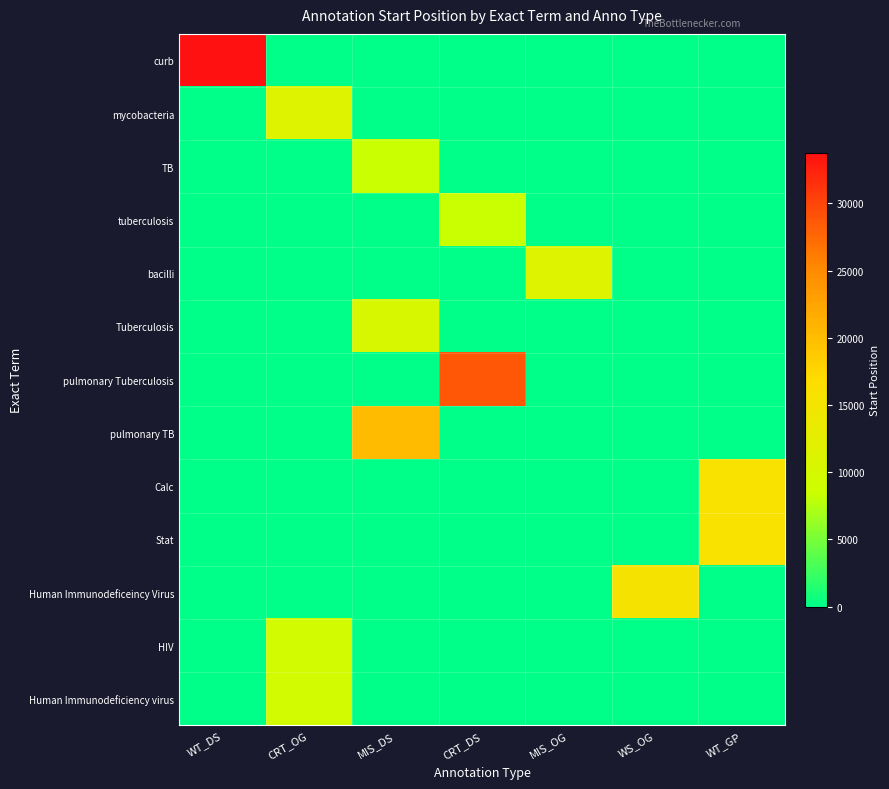

Which label corresponds to the smallest value in the chart?

CRT_OG